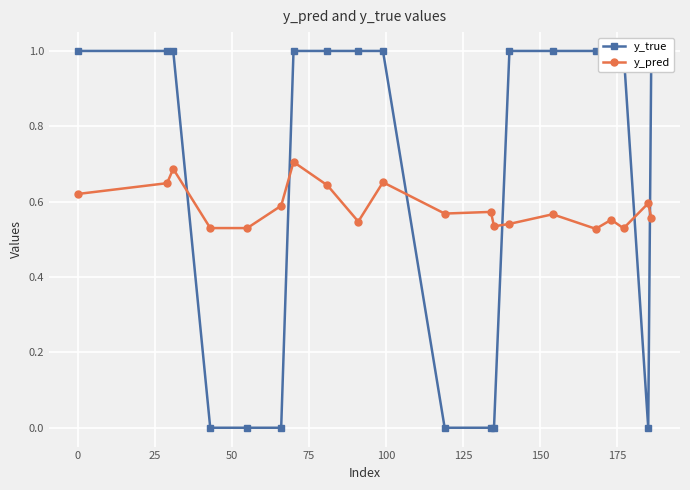

True or false: y_pred has more than 0 points higher than both neighbors.

True